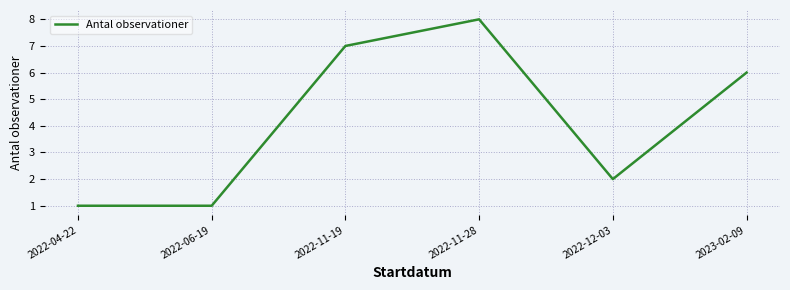

True or false: the data has more than 0 interior local peaks.

True